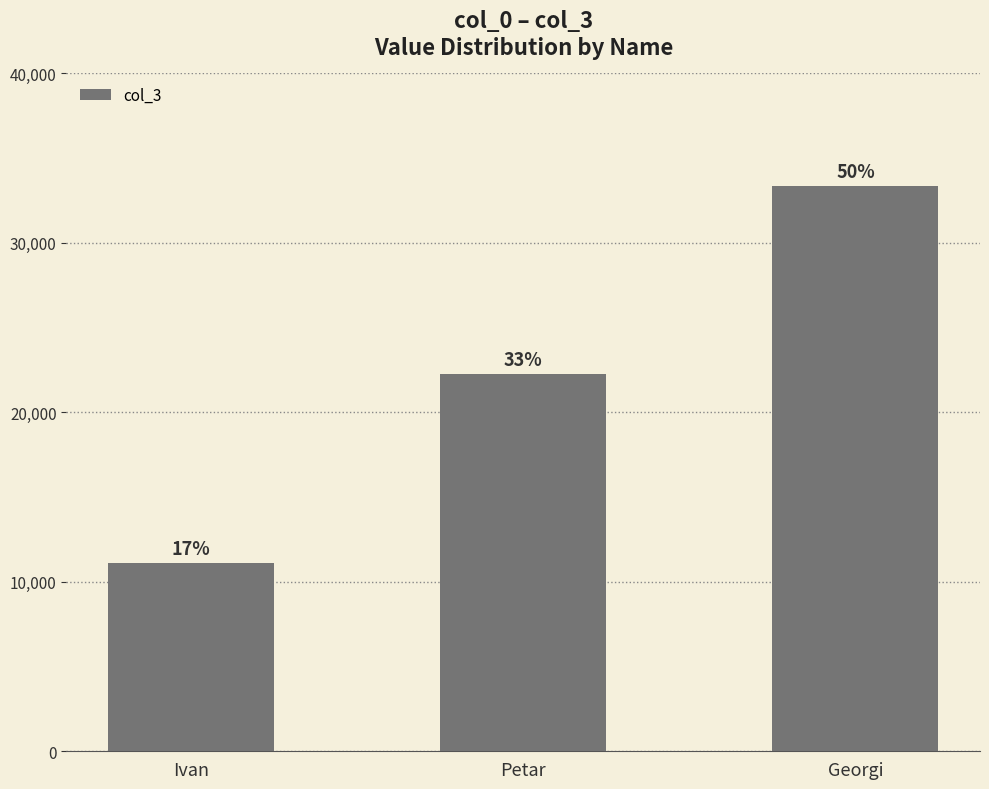

Rank the categories by value from highest to lowest.

Georgi, Petar, Ivan